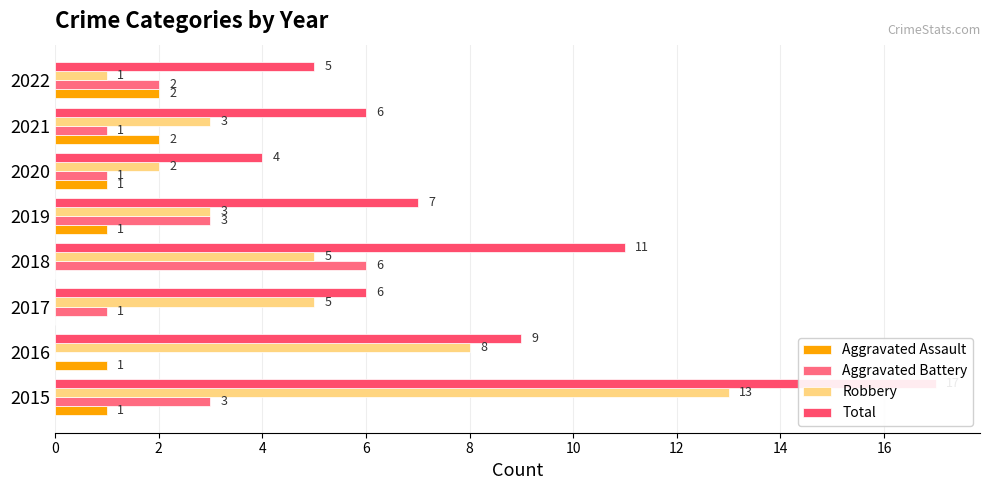

How many groups of bars are there?

8